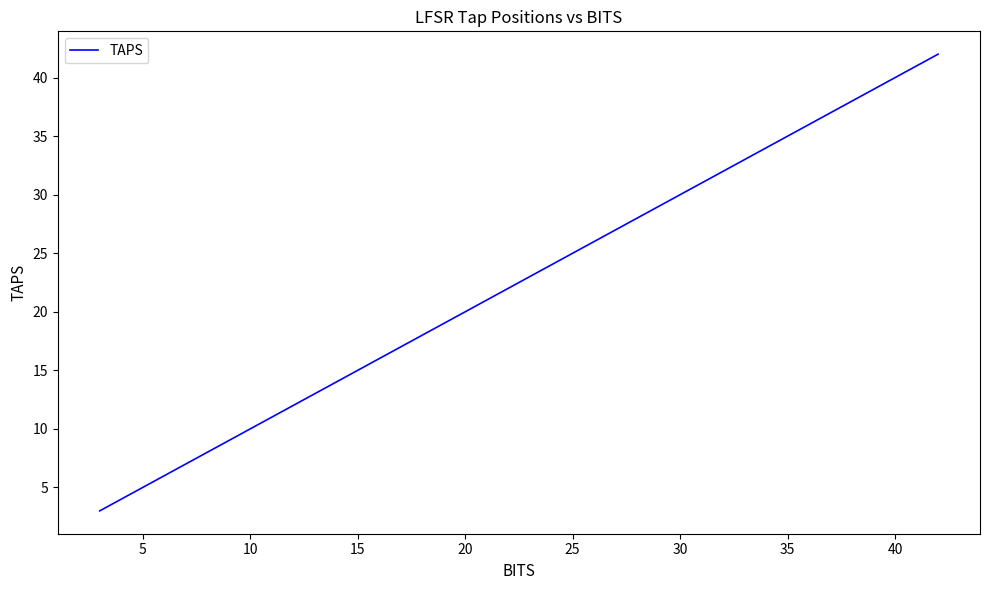

What is the minimum value shown in the chart?

3